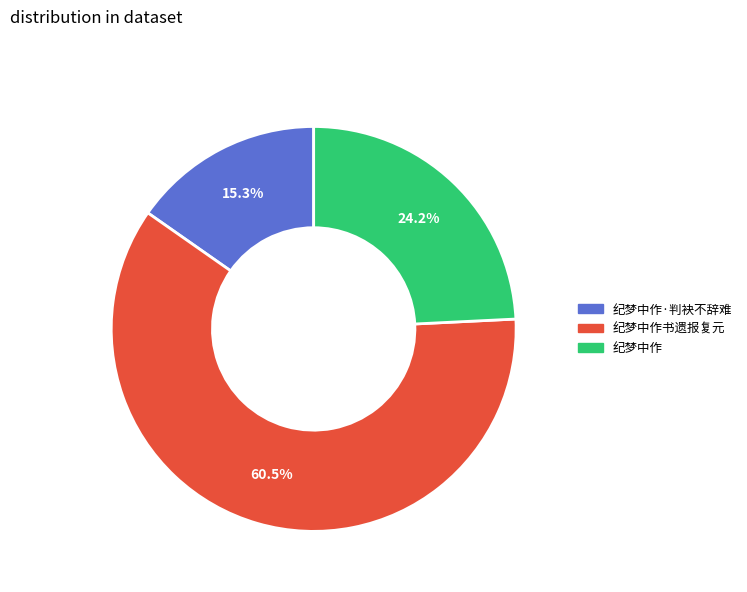

Is there any slice that represents more than half of the pie?

Yes